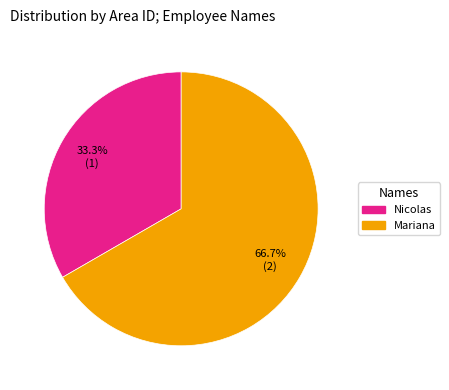

To the nearest percent, what is the average slice percentage?

50%